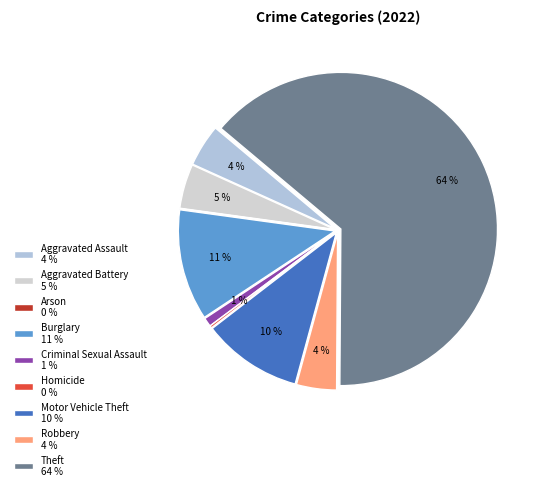

To the nearest percent, what percentage of the pie is Aggravated Assault?

4%